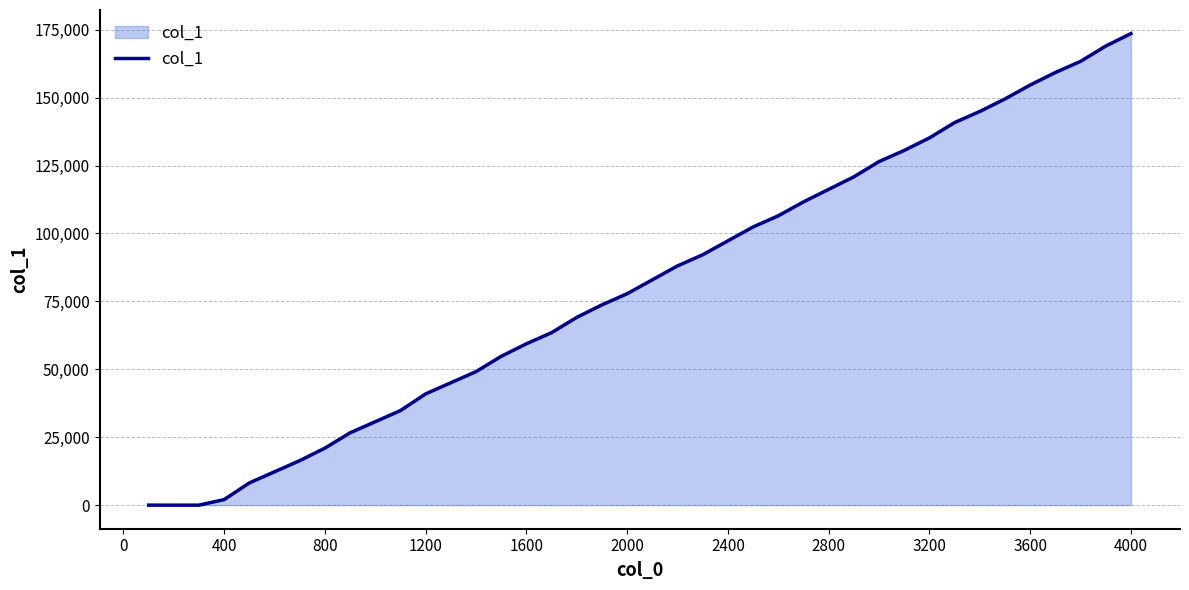

What is the difference between the maximum and minimum values?

173568